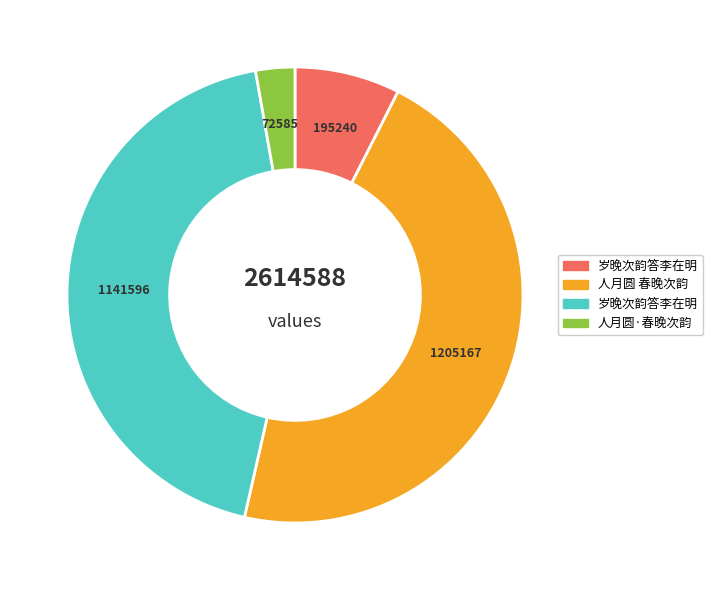

Is there a majority slice in this chart?

No